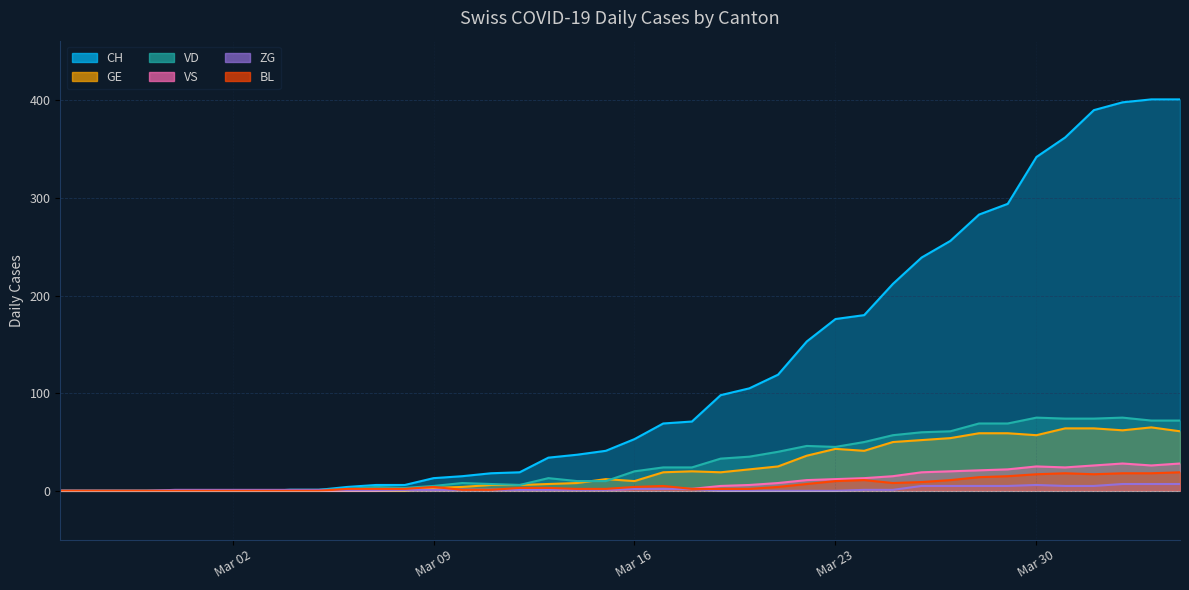

True or false: BL has more than 2 points higher than both neighbors.

True